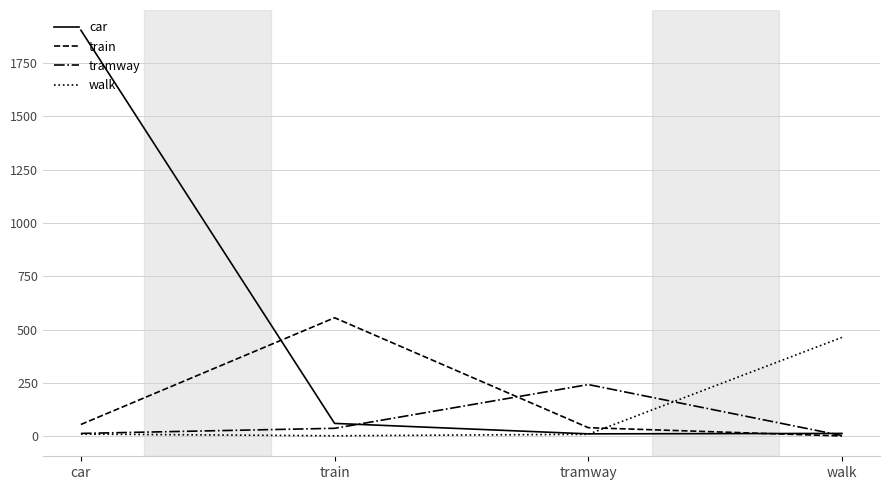

How many lines are shown in the chart?

4